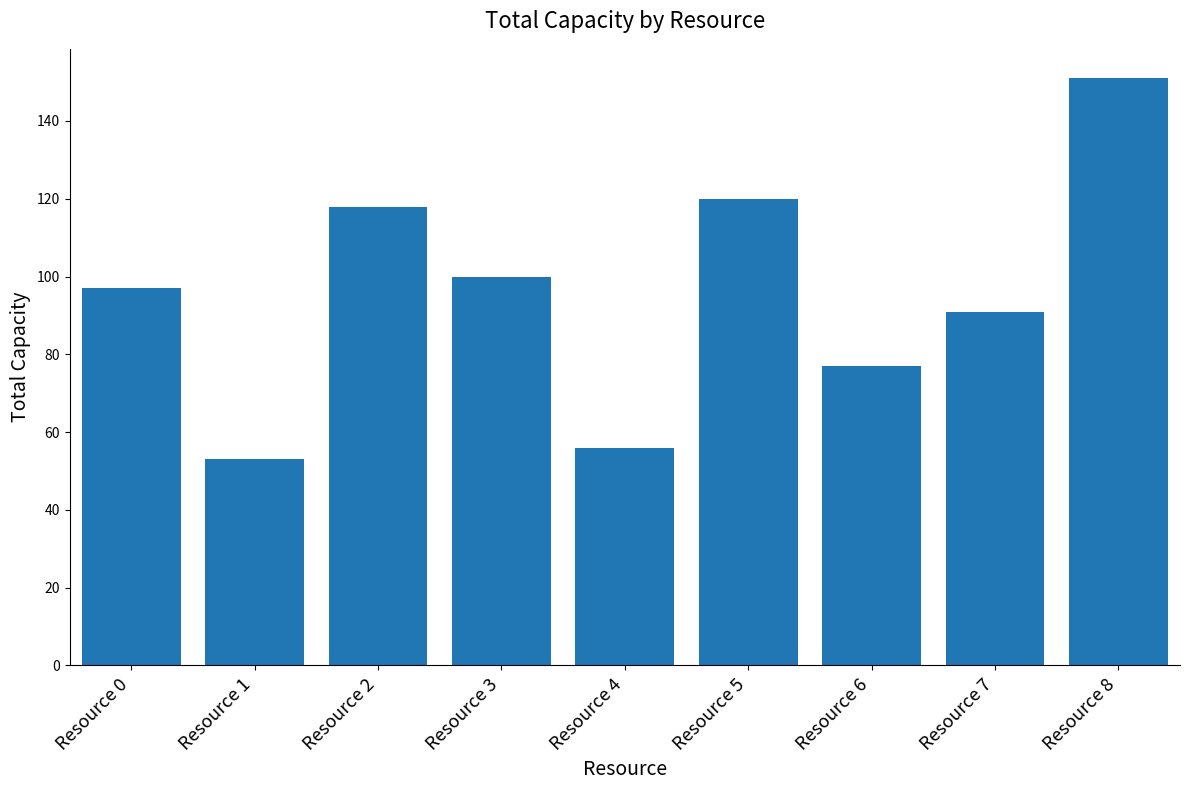

Approximately how many times larger is the value at Resource 6 compared to Resource 3?

0.8